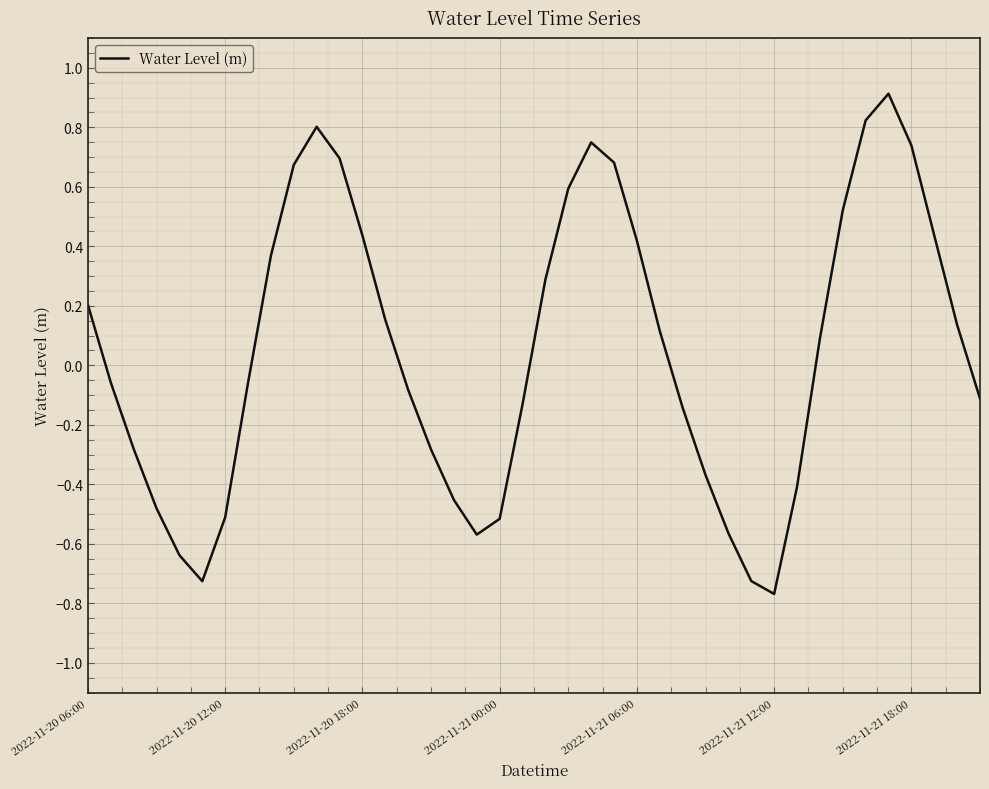

What is the greatest value displayed?

0.9